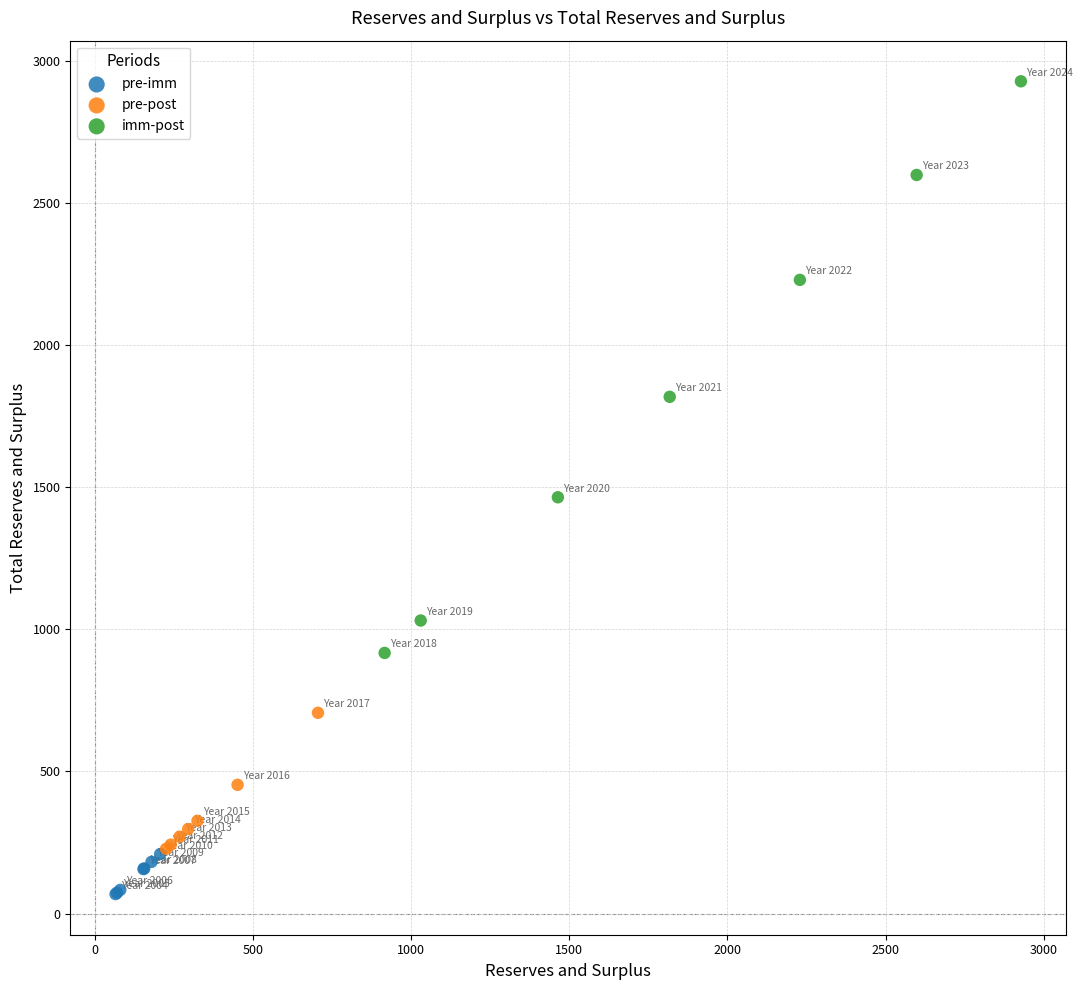

Which series has the widest spread of Y values?

imm-post